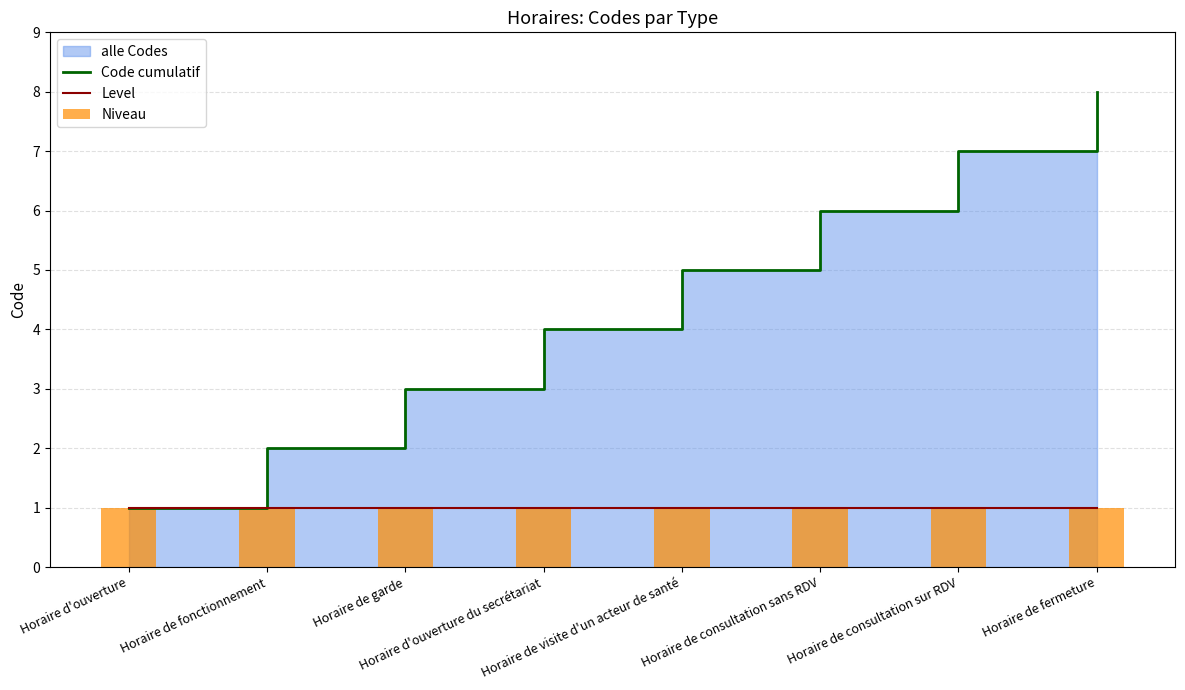

Are the bars grouped side by side (vs. stacked)?

Yes